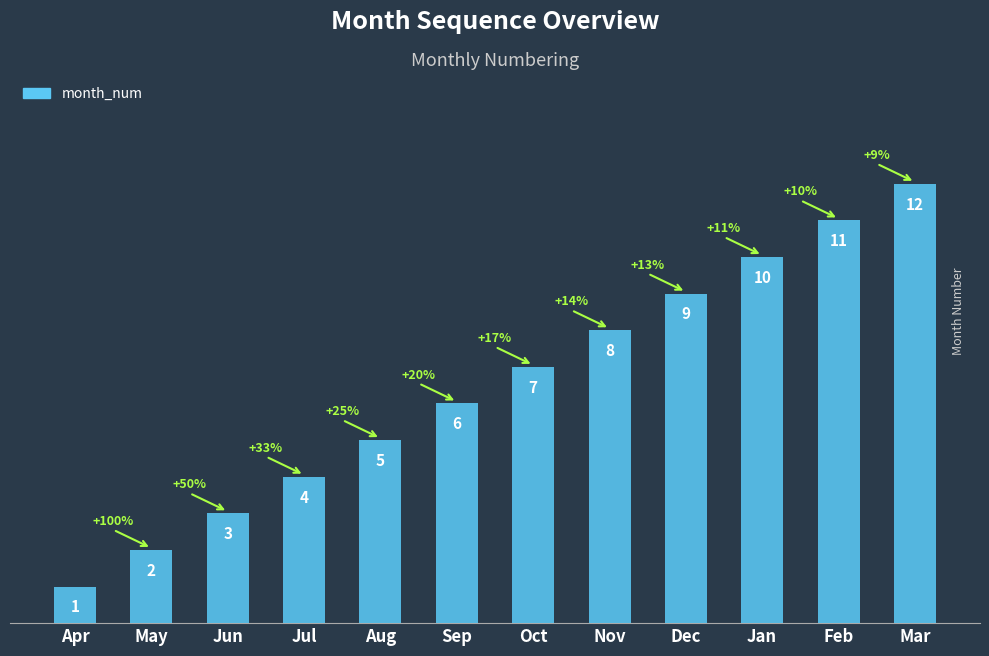

What is the label of the 10th bar from the left?

Jan